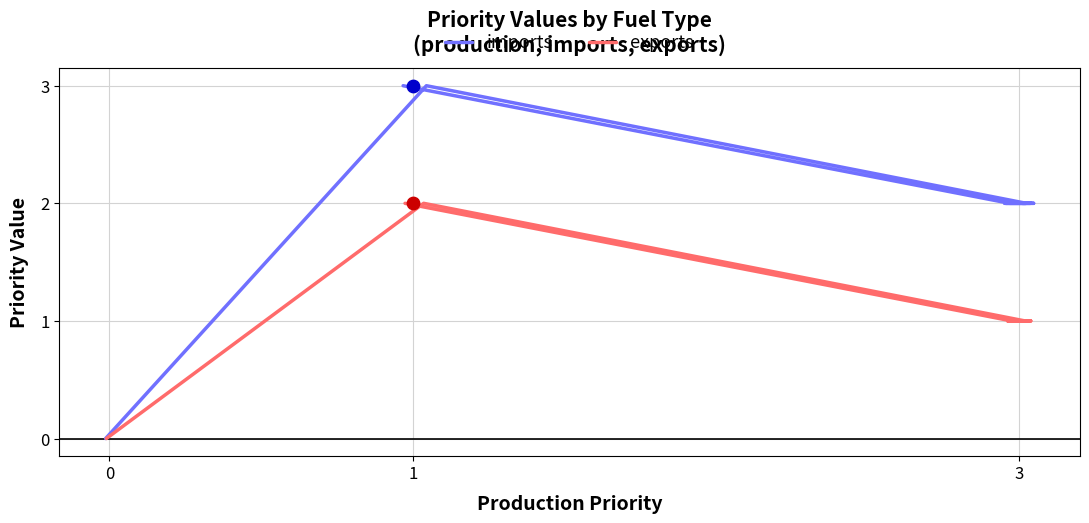

At which category is the sum across all series the highest?

1